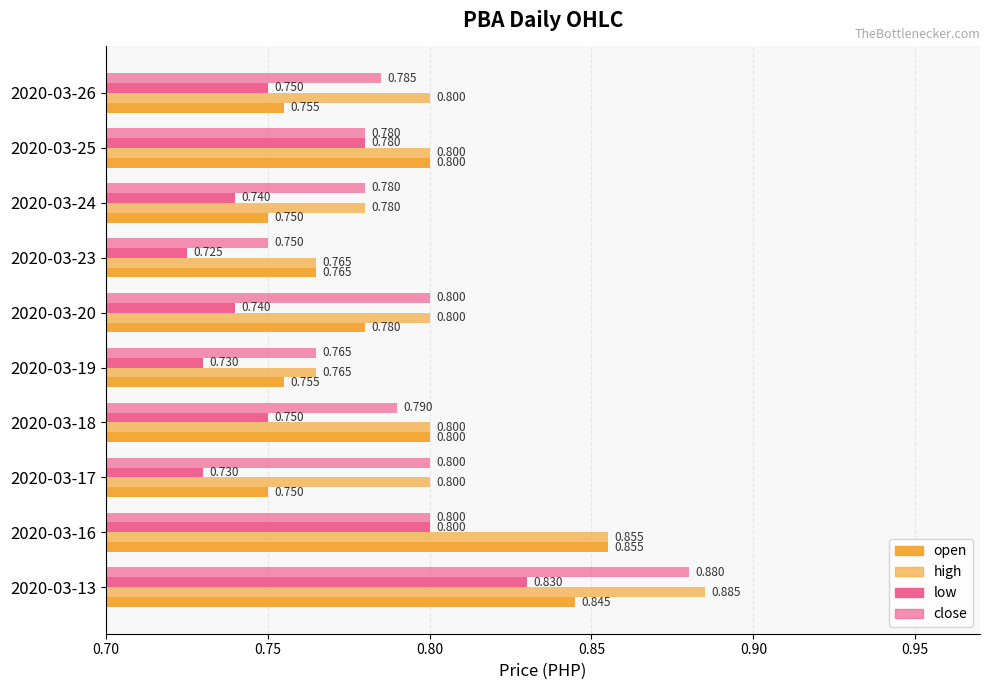

What is the highest value of the open series?

0.9